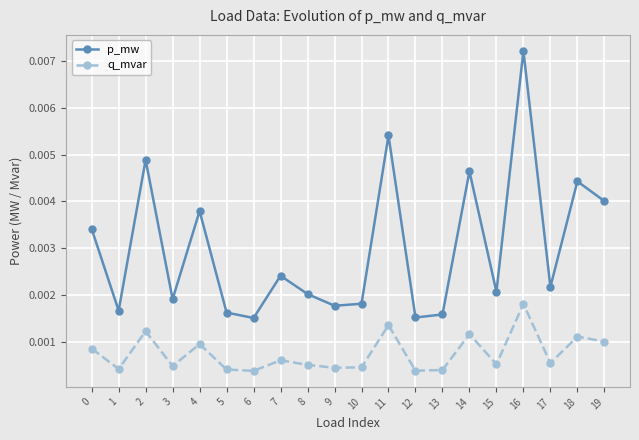

Count the p_mw values in the range 0 to 1.

20